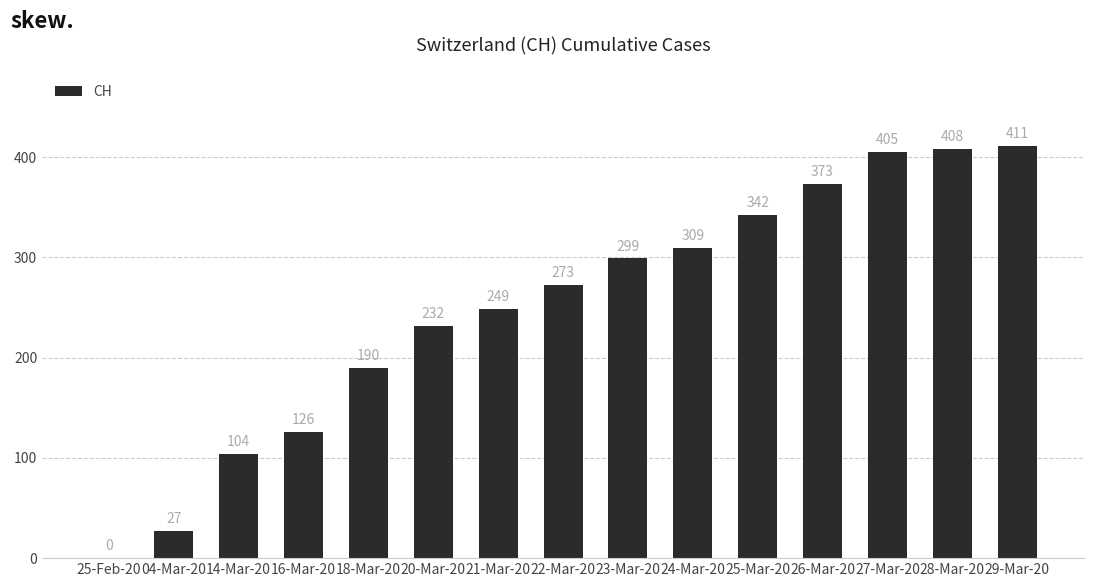

Count the number of categories in the chart.

15